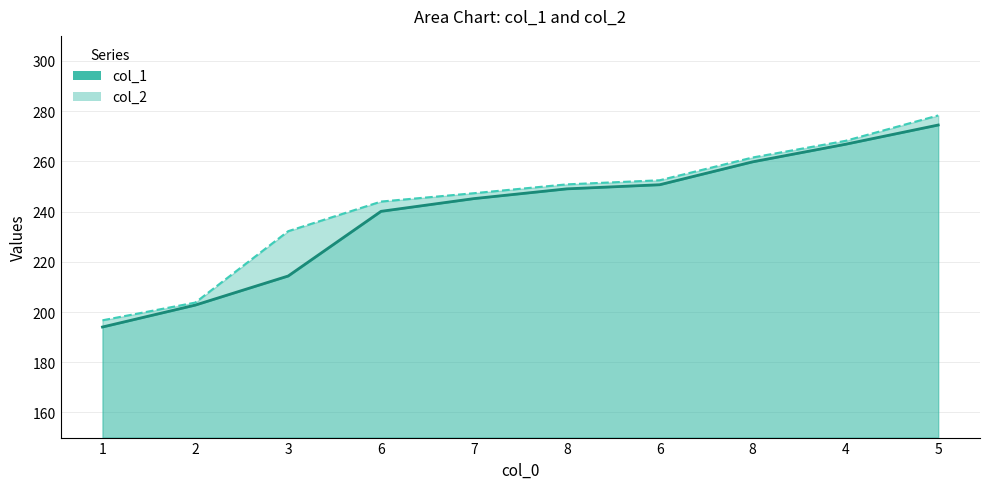

List the labels in order of col_1 value, largest first.

5, 4, 8, 6, 8, 7, 6, 3, 2, 1